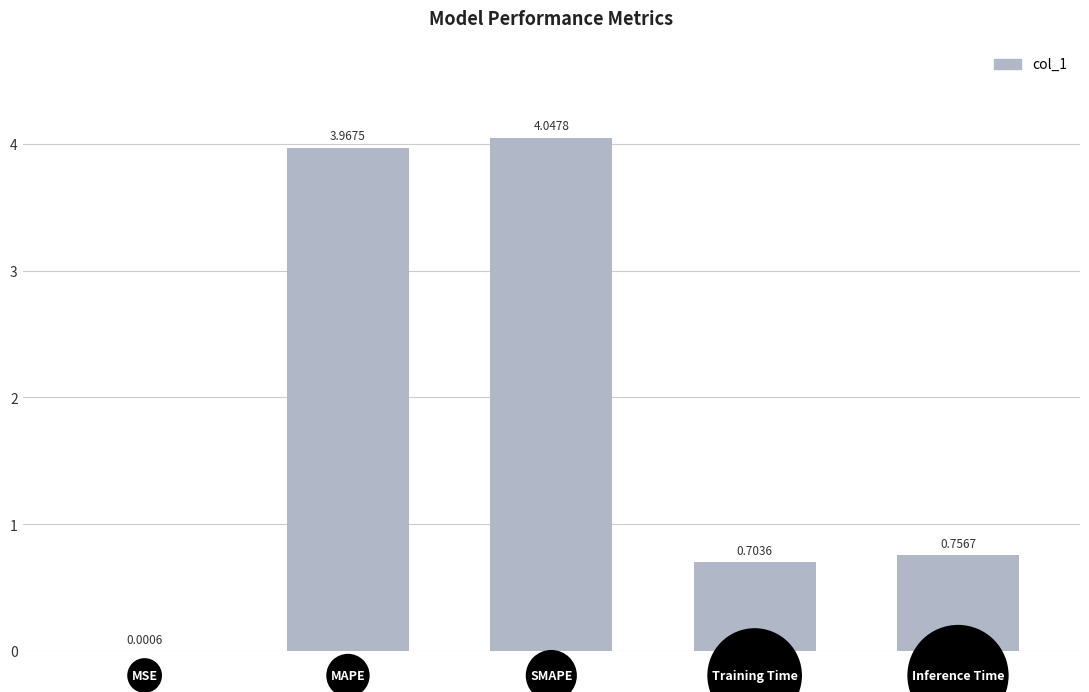

What is the sum of all values?

9.5